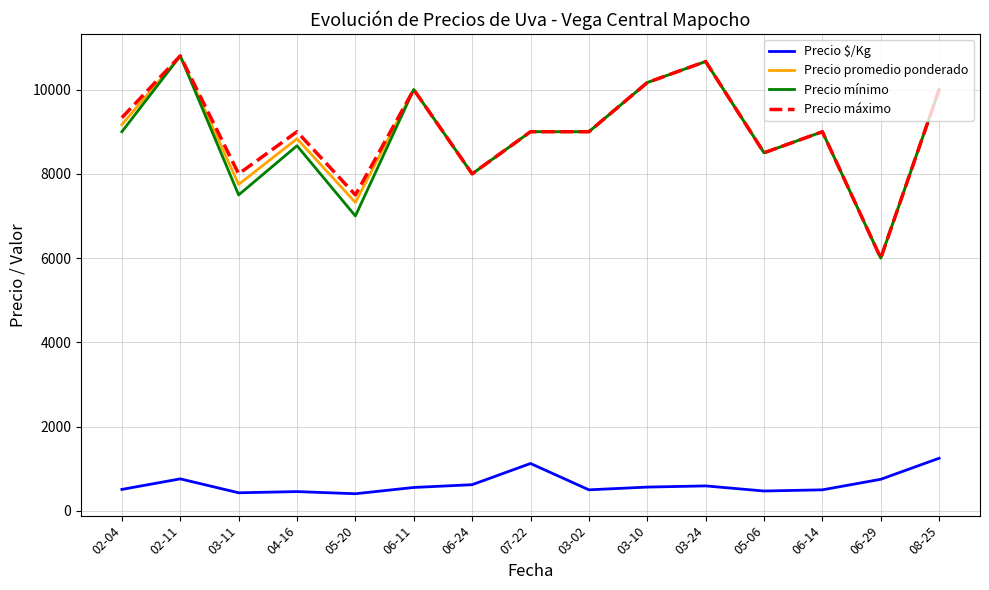

What is the total value across all series at 06-14?

27500